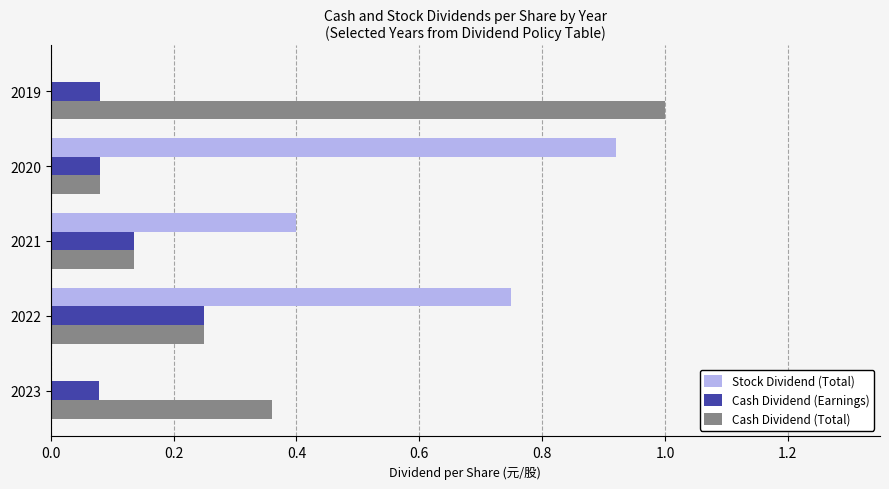

At which category is the sum across all series the highest?

2022